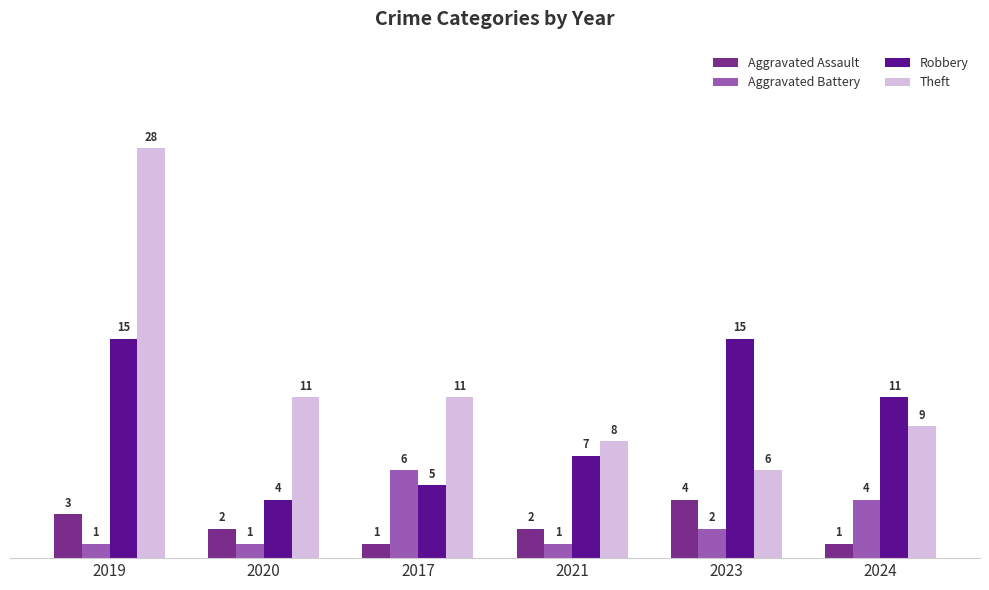

Is it true that Theft equals 11 at 2020?

True